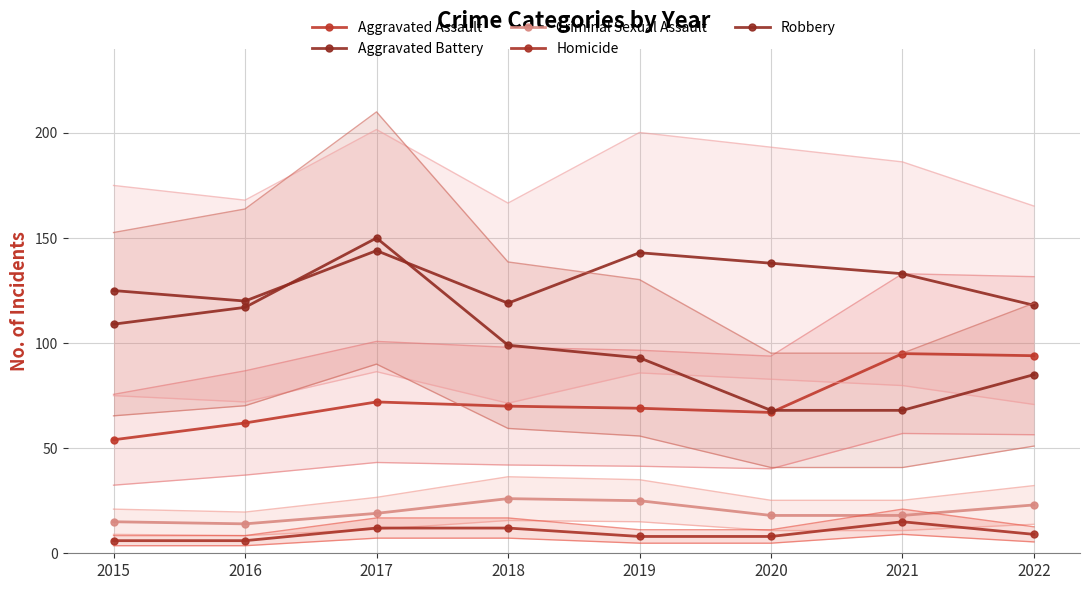

The value of Criminal Sexual Assault at 2020 is 18. True or false?

True